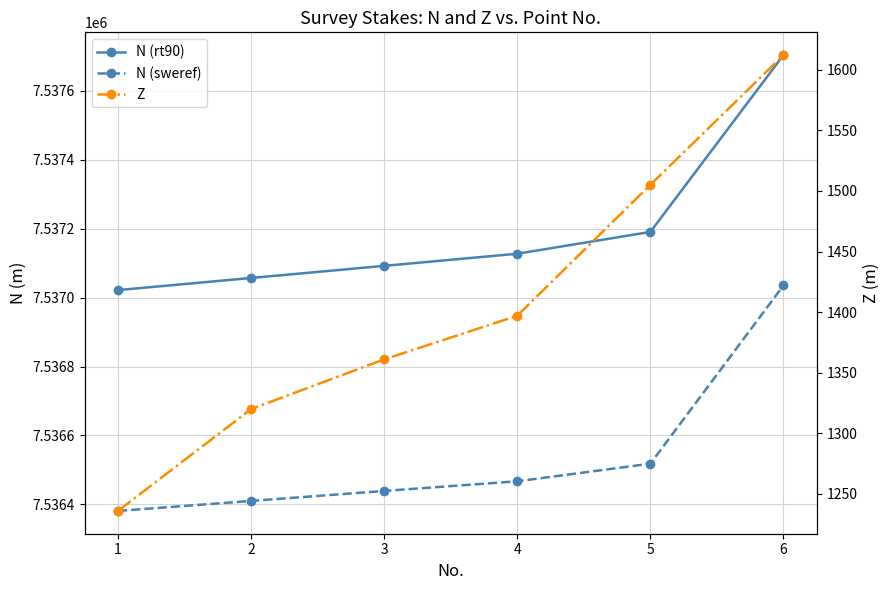

What is the value of the N (sweref) point at the 1st from the left?

7536381.0